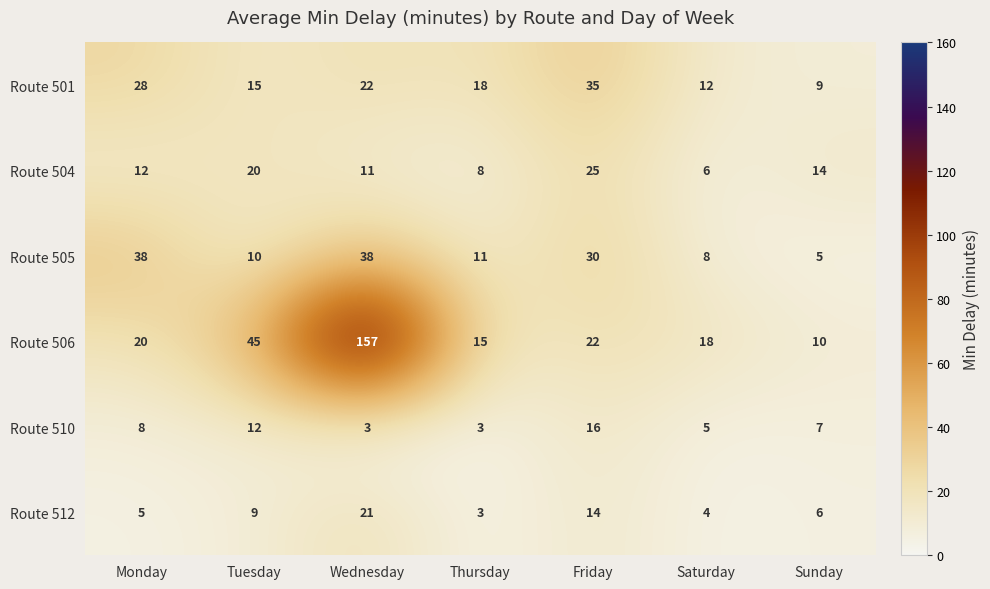

True or false: Route 501 has a value of 9 at Sunday.

True